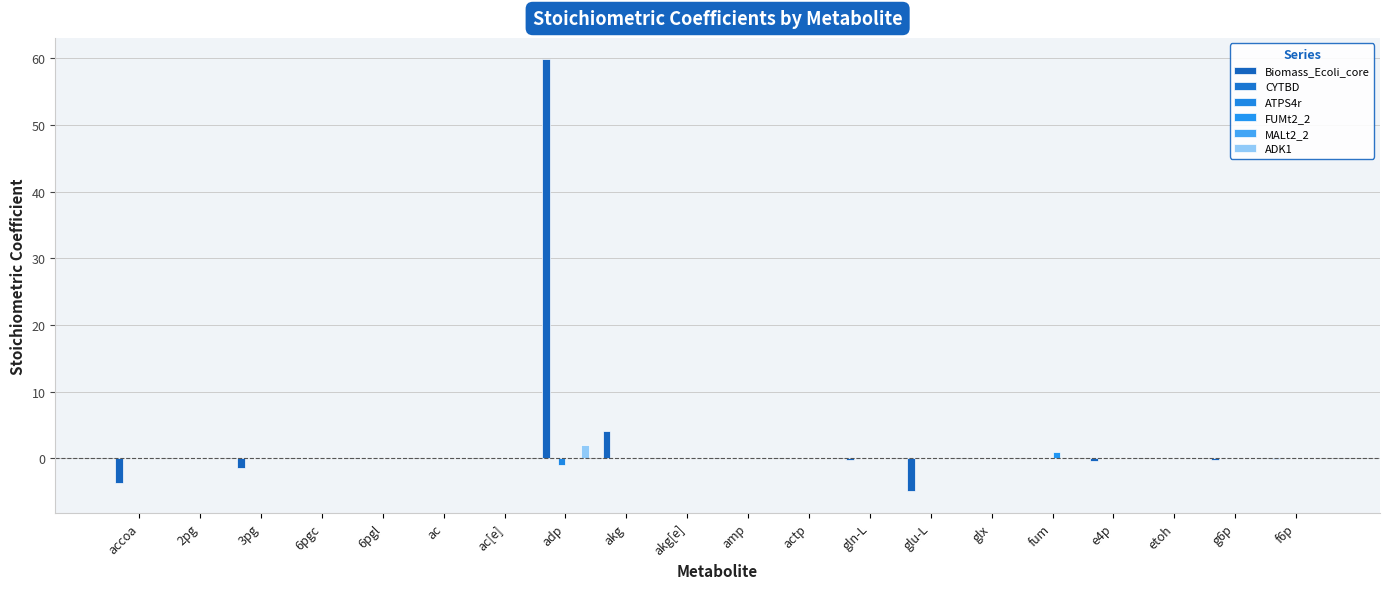

Rank the series by their maximum value, from highest to lowest.

Biomass_Ecoli_core, ADK1, FUMt2_2, CYTBD, ATPS4r, MALt2_2